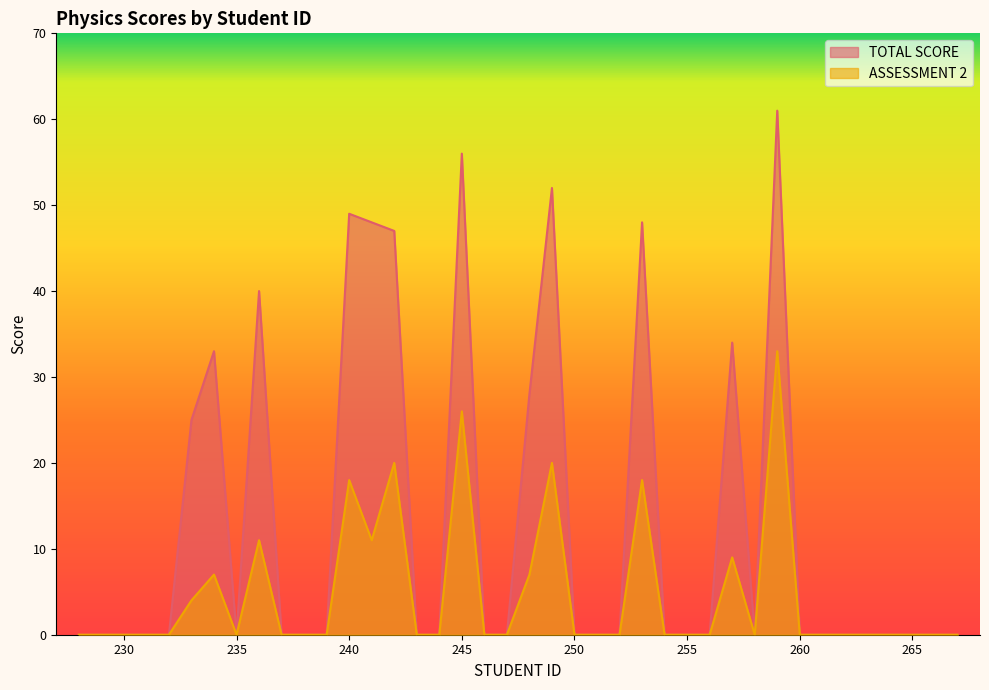

Count the number of categories in the chart.

40